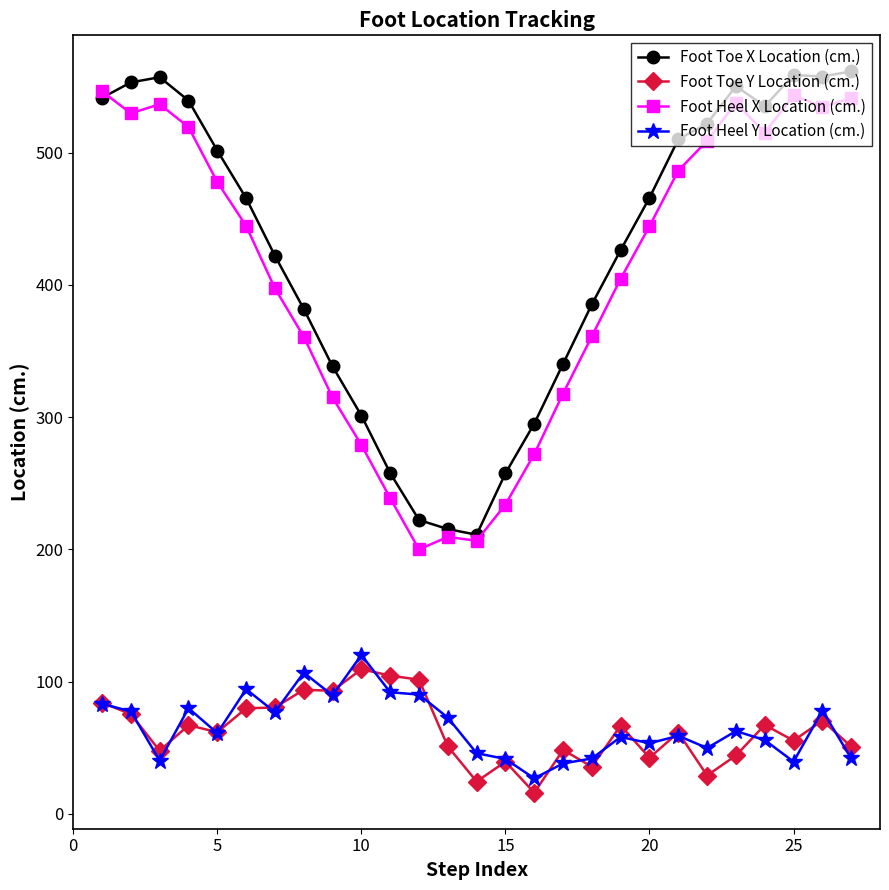

What is the value of the Foot Heel X Location (cm.) point at the 12th from the left?

200.0